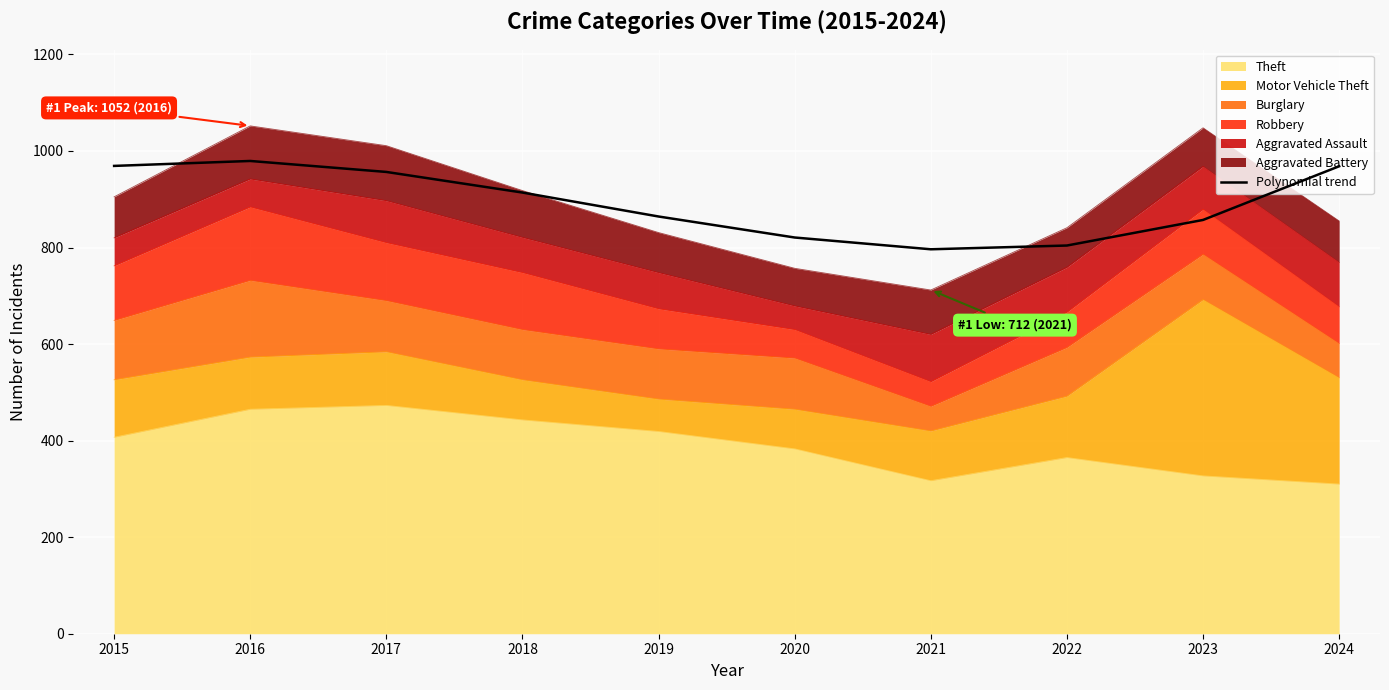

How many categories are shown in the chart?

10